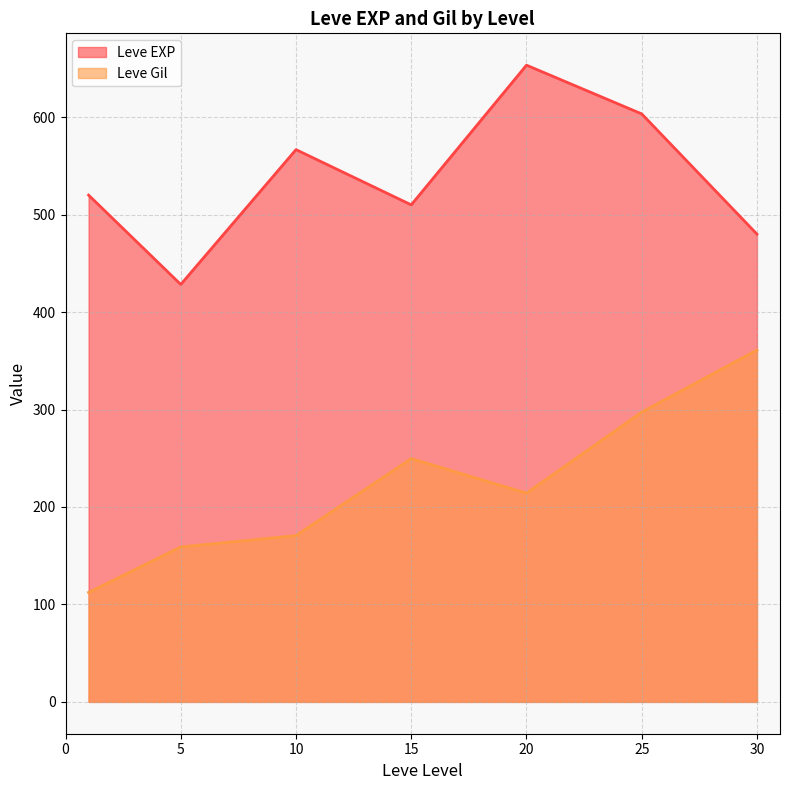

List the series in order of their overall mean, highest first.

Leve EXP, Leve Gil